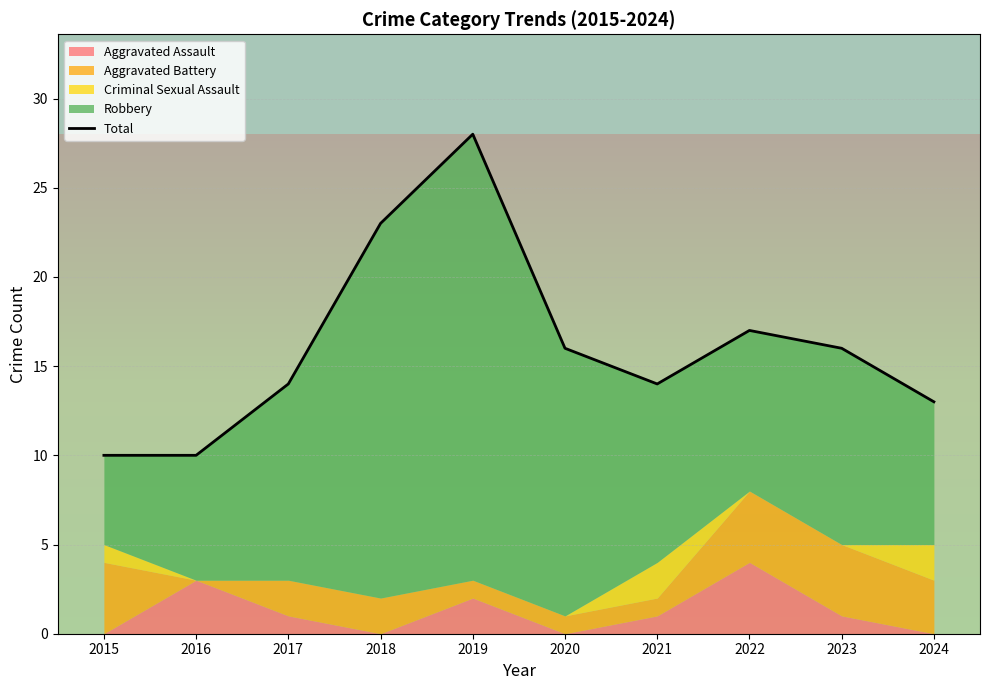

Reading left to right, transcribe all the data shown in this chart.

Aggravated Assault: 0	3	1	0	2	0	1	4	1	0
Aggravated Battery: 4	0	2	2	1	1	1	4	4	3
Criminal Sexual Assault: 1	0	0	0	0	0	2	0	0	2
Robbery: 5	7	11	21	25	15	10	9	11	8
Total: 10	10	14	23	28	16	14	17	16	13